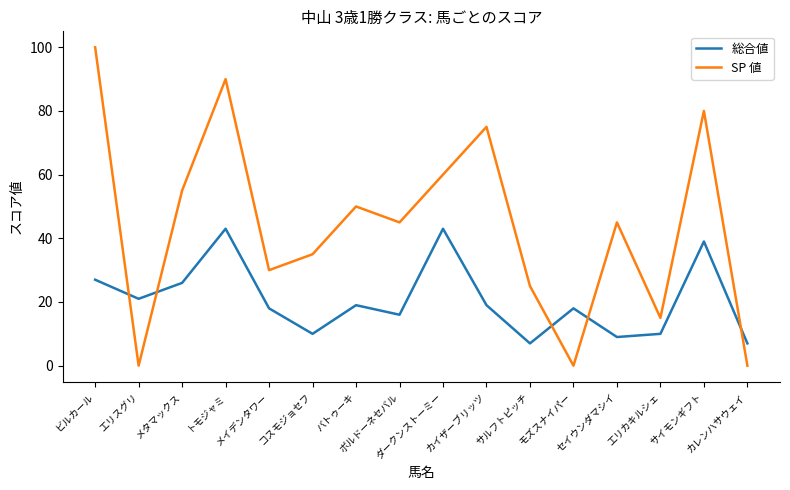

What is the sum of all SP 値 values?

705